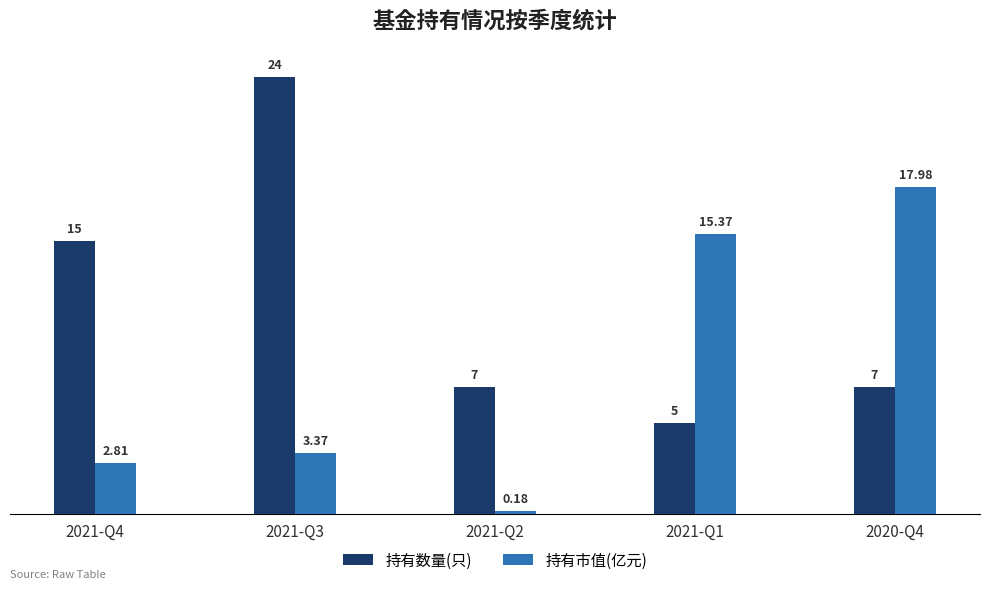

At which label does 持有数量(只) first exceed 7?

2021-Q4